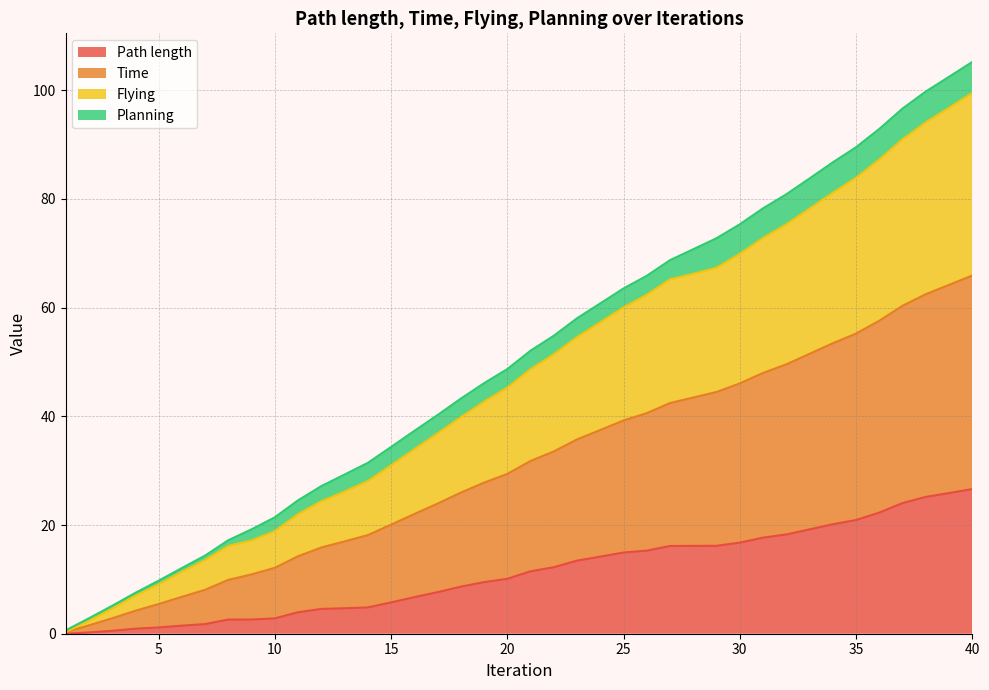

What is the total value across all series at 40?

105.2